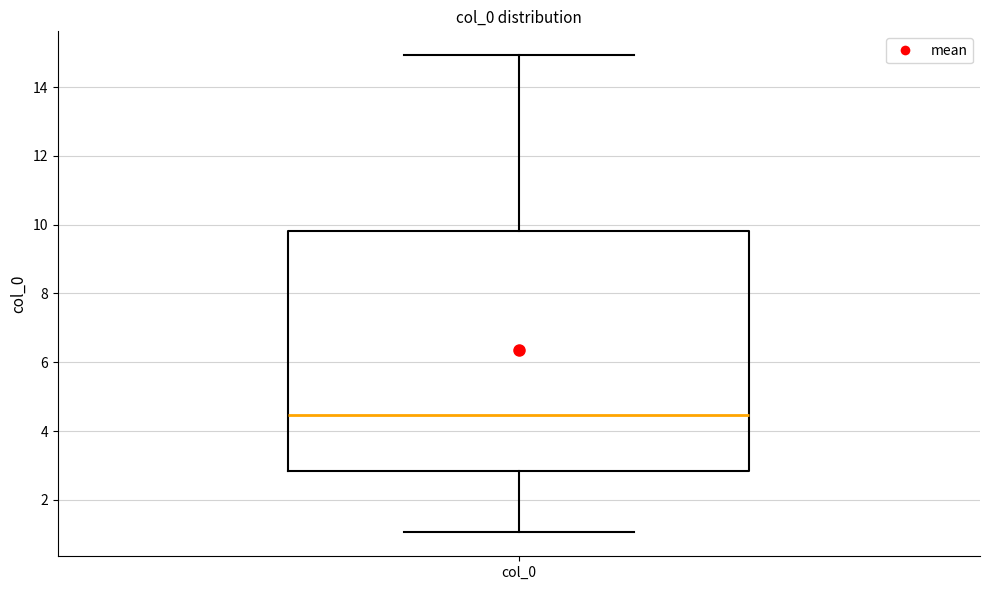

Read this box plot against the y-axis: the position of the median line, the range covered by the box, and the ends of both whiskers. The values are not printed on the chart, so give them approximately, as read against the axis.

median 4.4, box 2.8 to 9.8, whiskers 1.0 to 15.0